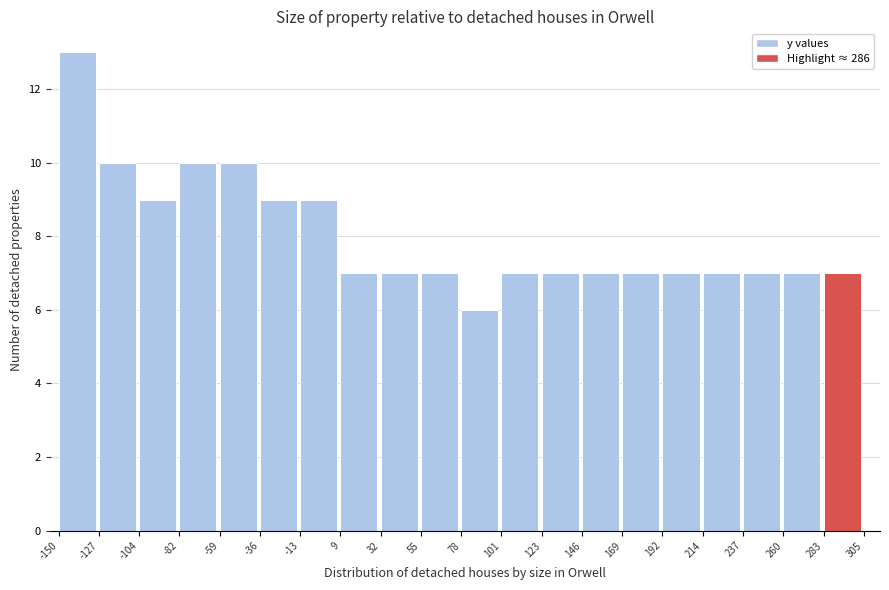

Over which range of the x-axis is the bar tallest?

-150 to -127